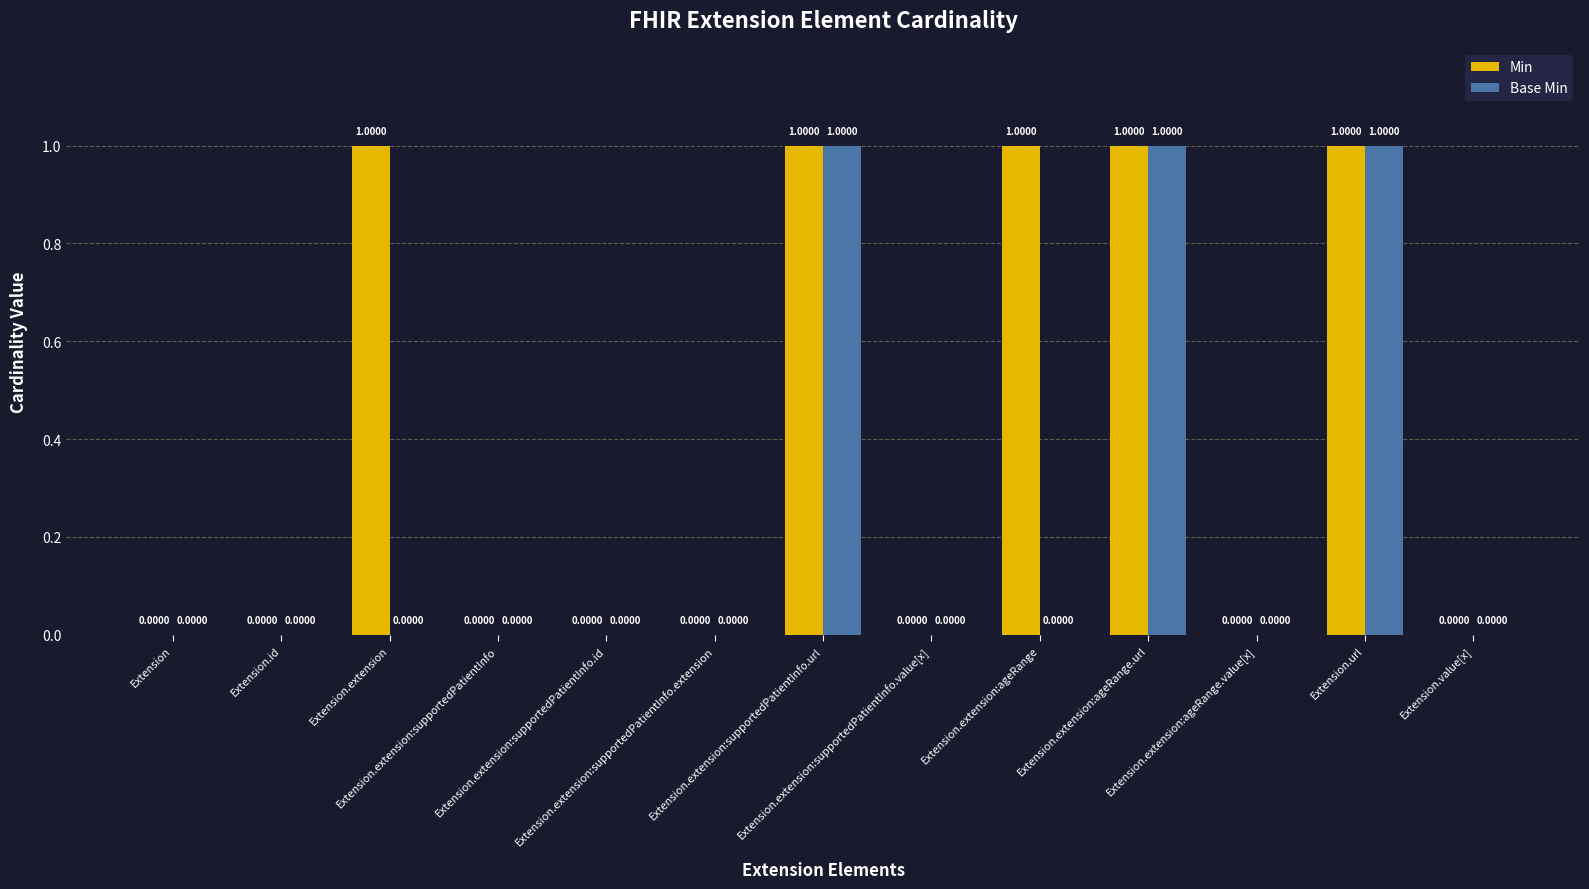

The value of Min at Extension is 0. True or false?

True